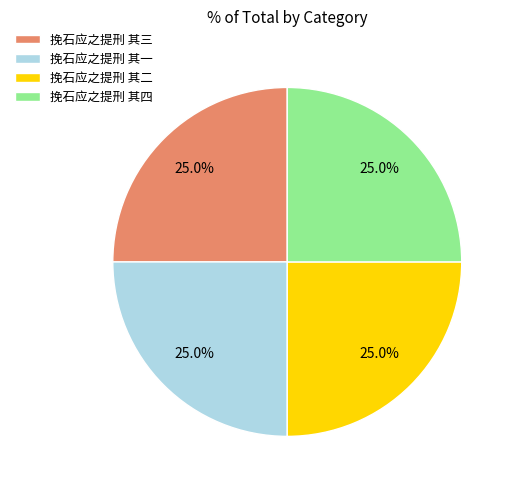

To the nearest percent, what percentage of the pie is 挽石应之提刑 其一?

25%